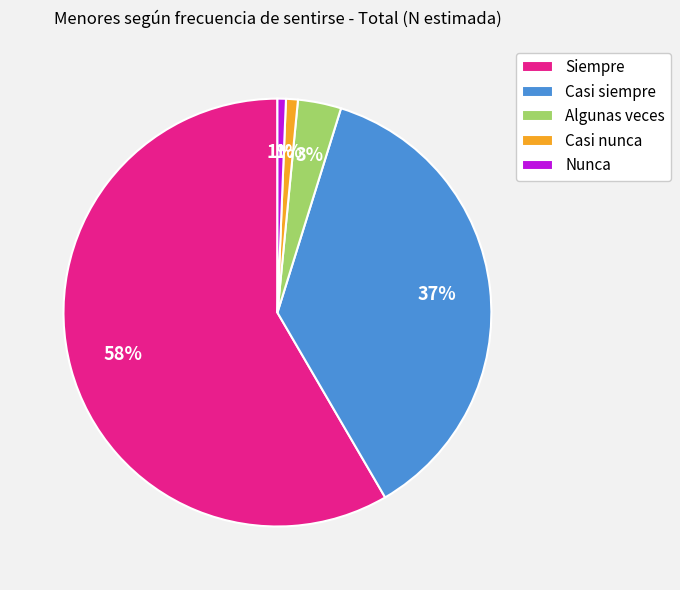

Count the number of slices in the pie.

5